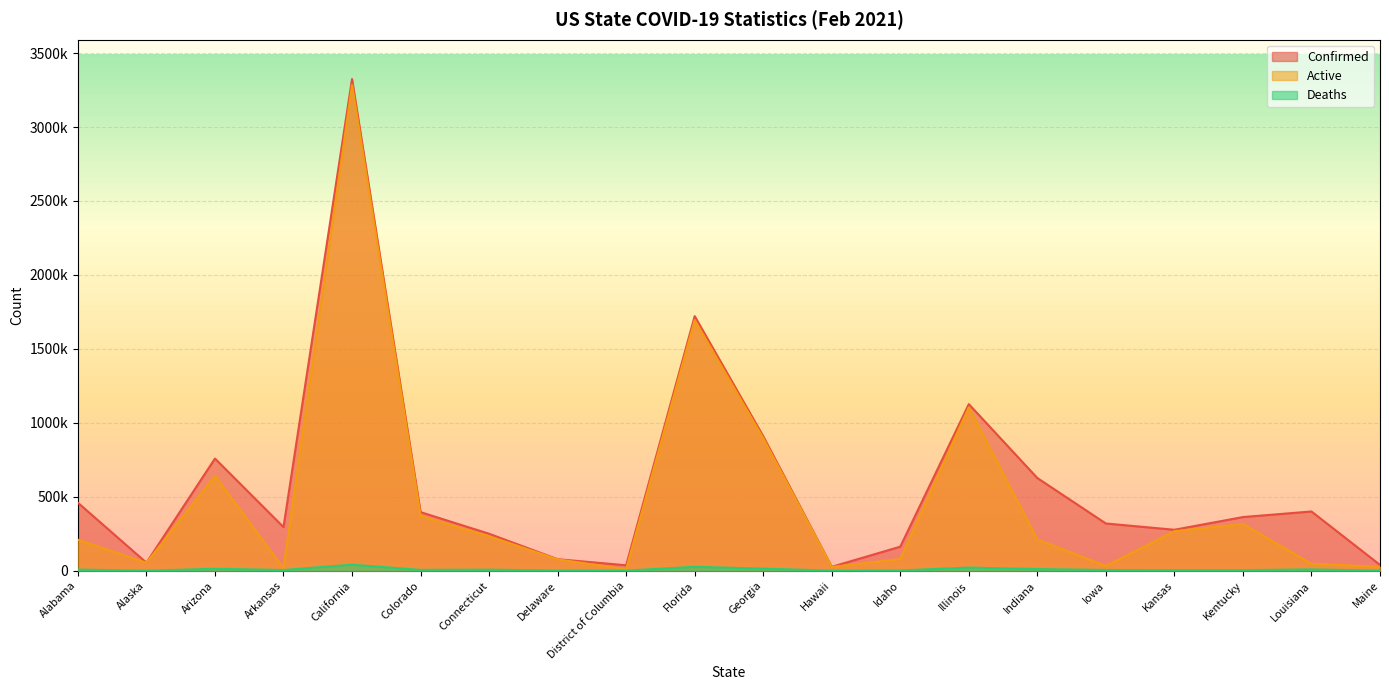

What is the difference between the maximum and minimum values in the Deaths series?

40742